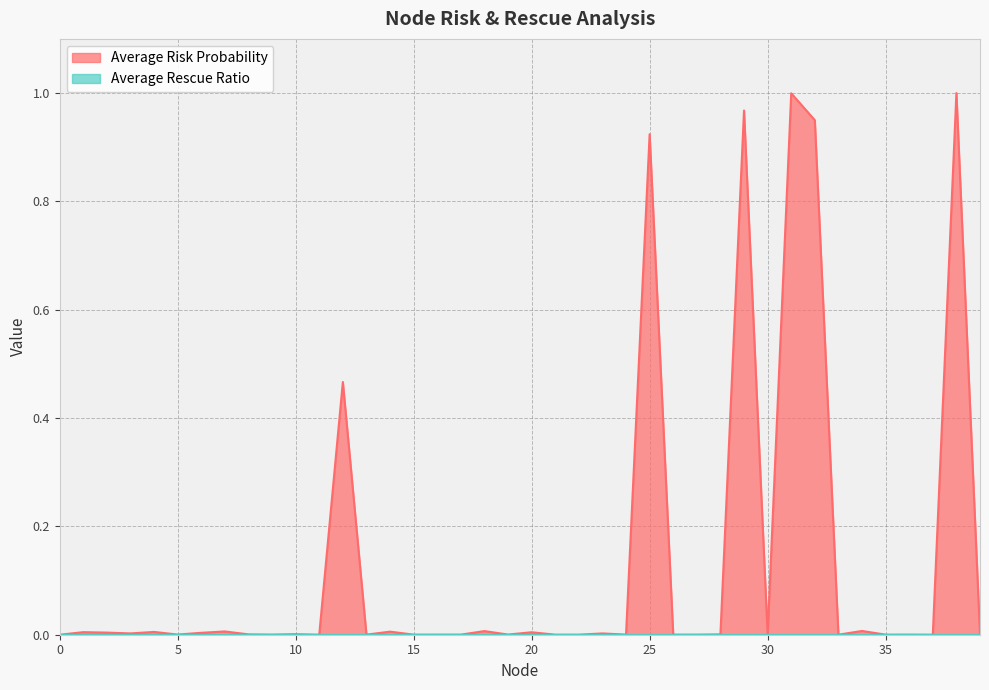

Reading left to right, what are all the values shown in this chart?

0.0	0.0	0.0	0.0	0.0	0.0	0.0	0.0	0.0	0.0	0.0	0.0	0.5	0.0	0.0	0.0	0.0	0.0	0.0	0.0	0.0	0.0	0.0	0.0	0.0	0.9	0.0	0.0	0.0	1.0	0.0	1.0	0.9	0.0	0.0	0.0	0.0	0.0	1.0	0.0